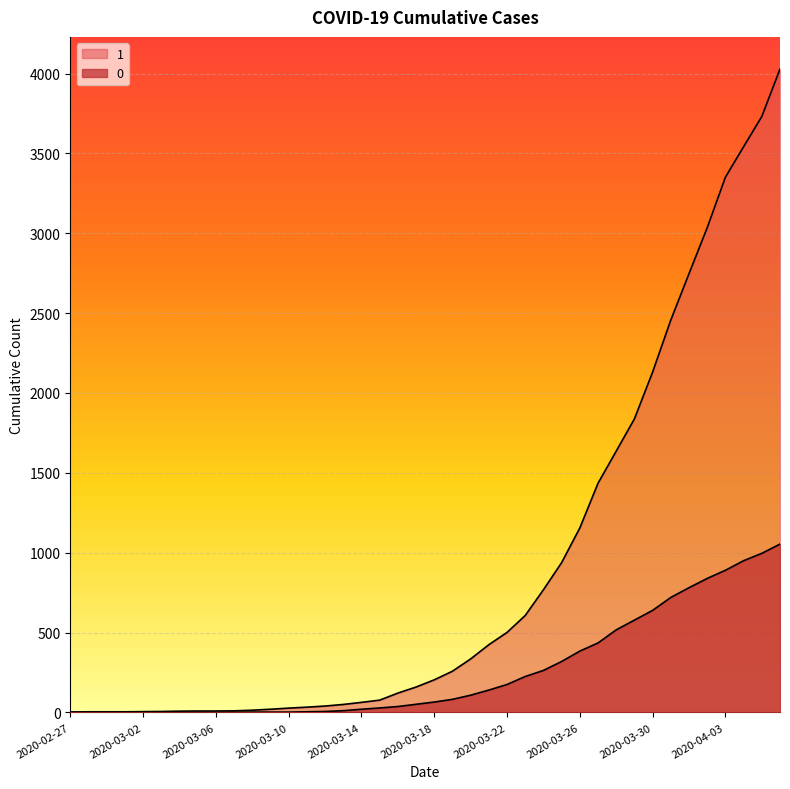

At which category does the chart reach its peak across all series?

2020-04-06